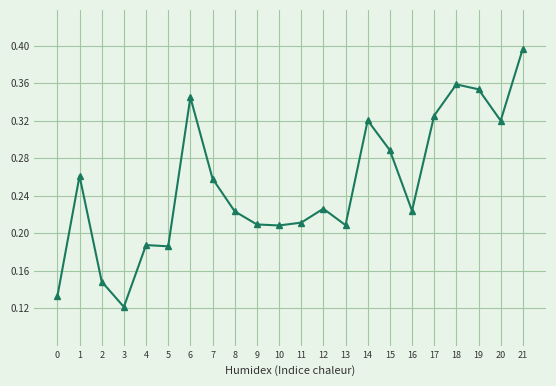

What is the sum of all values?

5.5